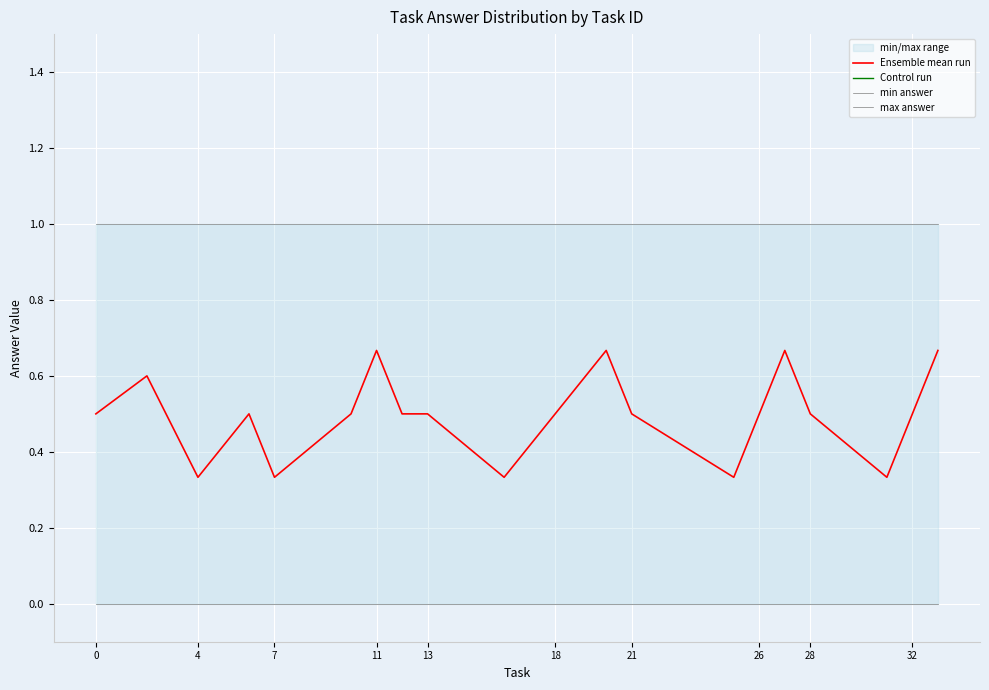

The Ensemble mean run series shows 0.5 at 32. True or false?

True